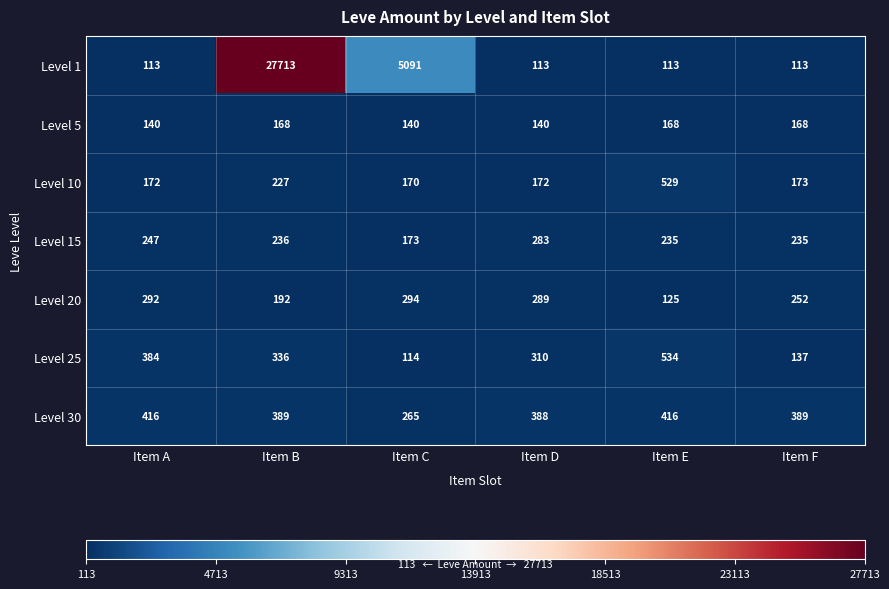

Between Item C and Item F, which series saw the biggest shift?

Level 1